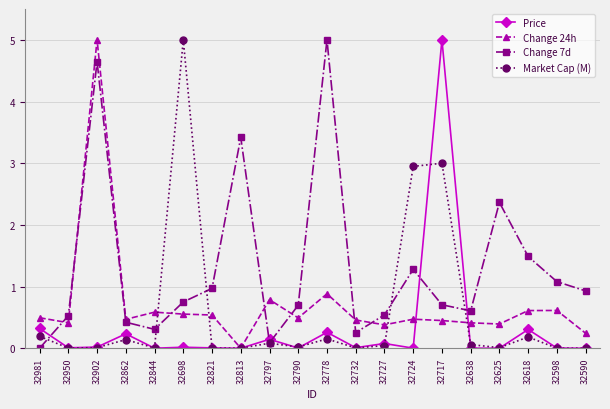

What is the difference between the second highest and second lowest values in the Change 24h series?

0.6